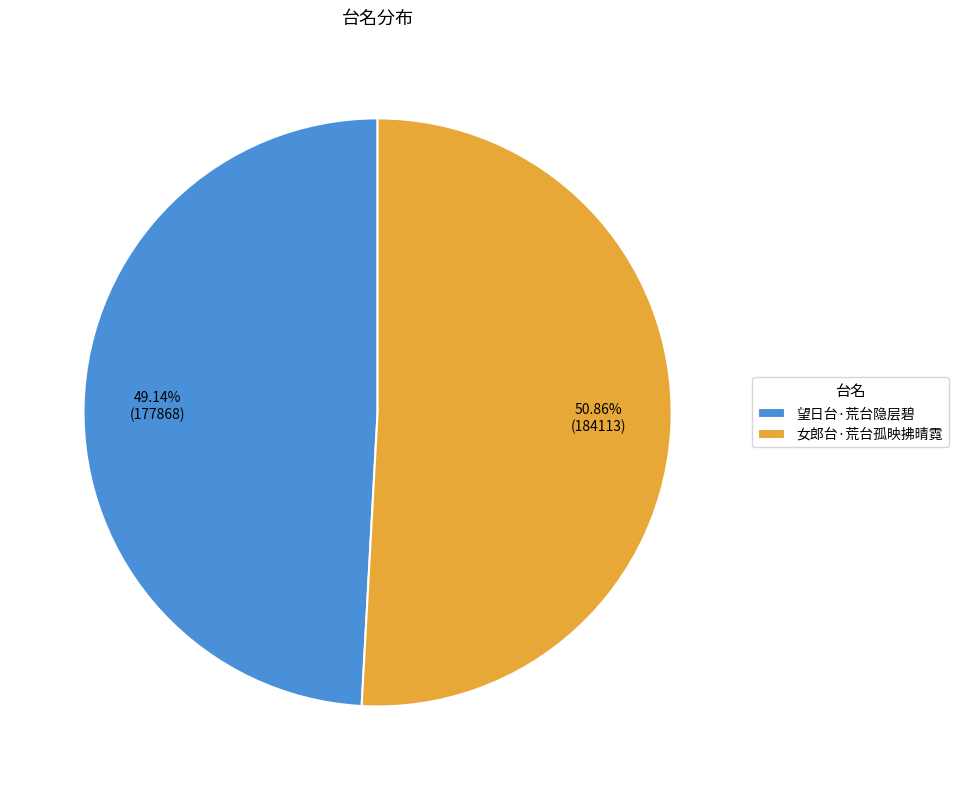

Do 女郎台·荒台孤映拂晴霓 and 望日台·荒台隐层碧 together represent more than half of the pie?

Yes